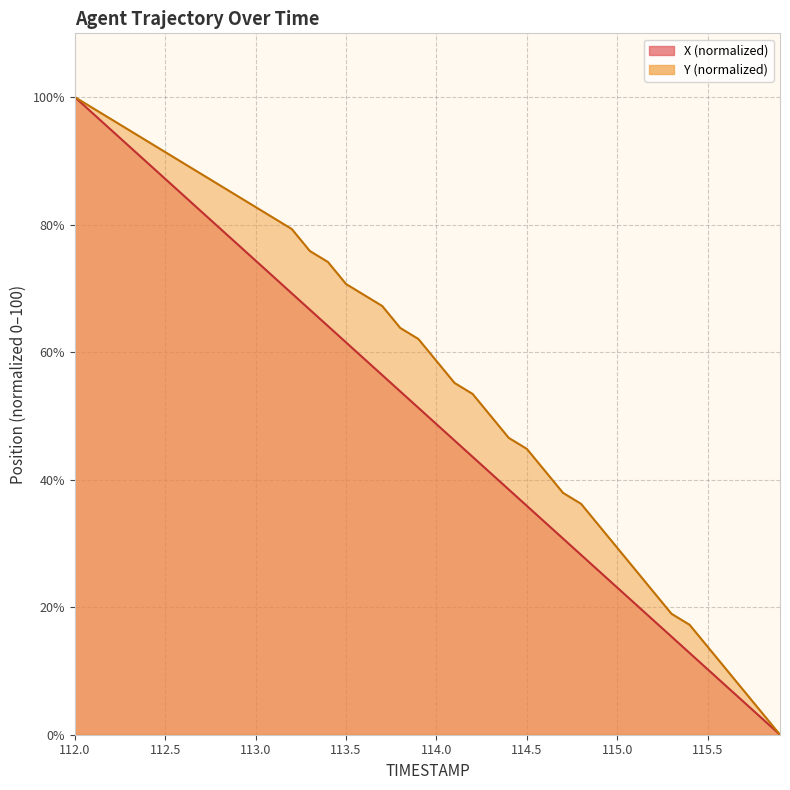

How many lines are shown in the chart?

2